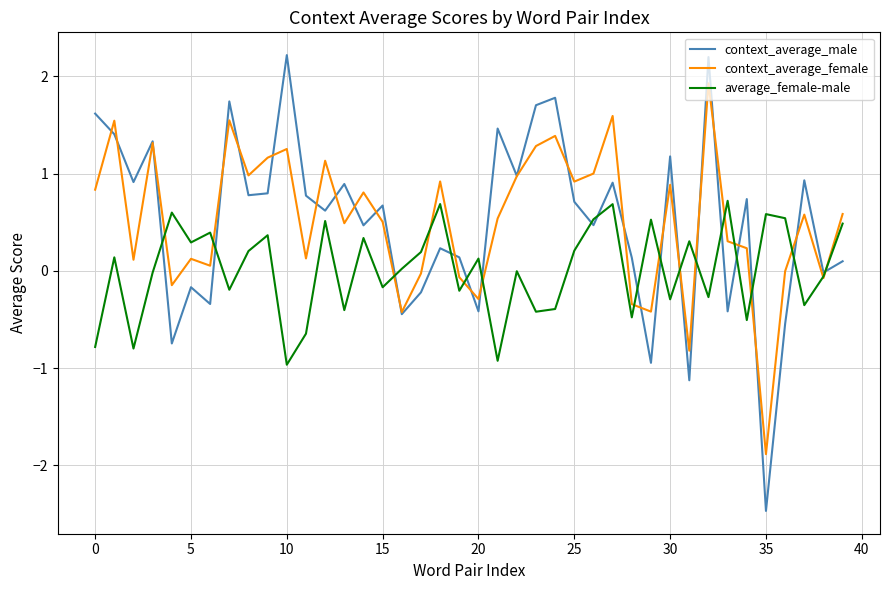

How many times do context_average_male and average_female-male cross each other?

17